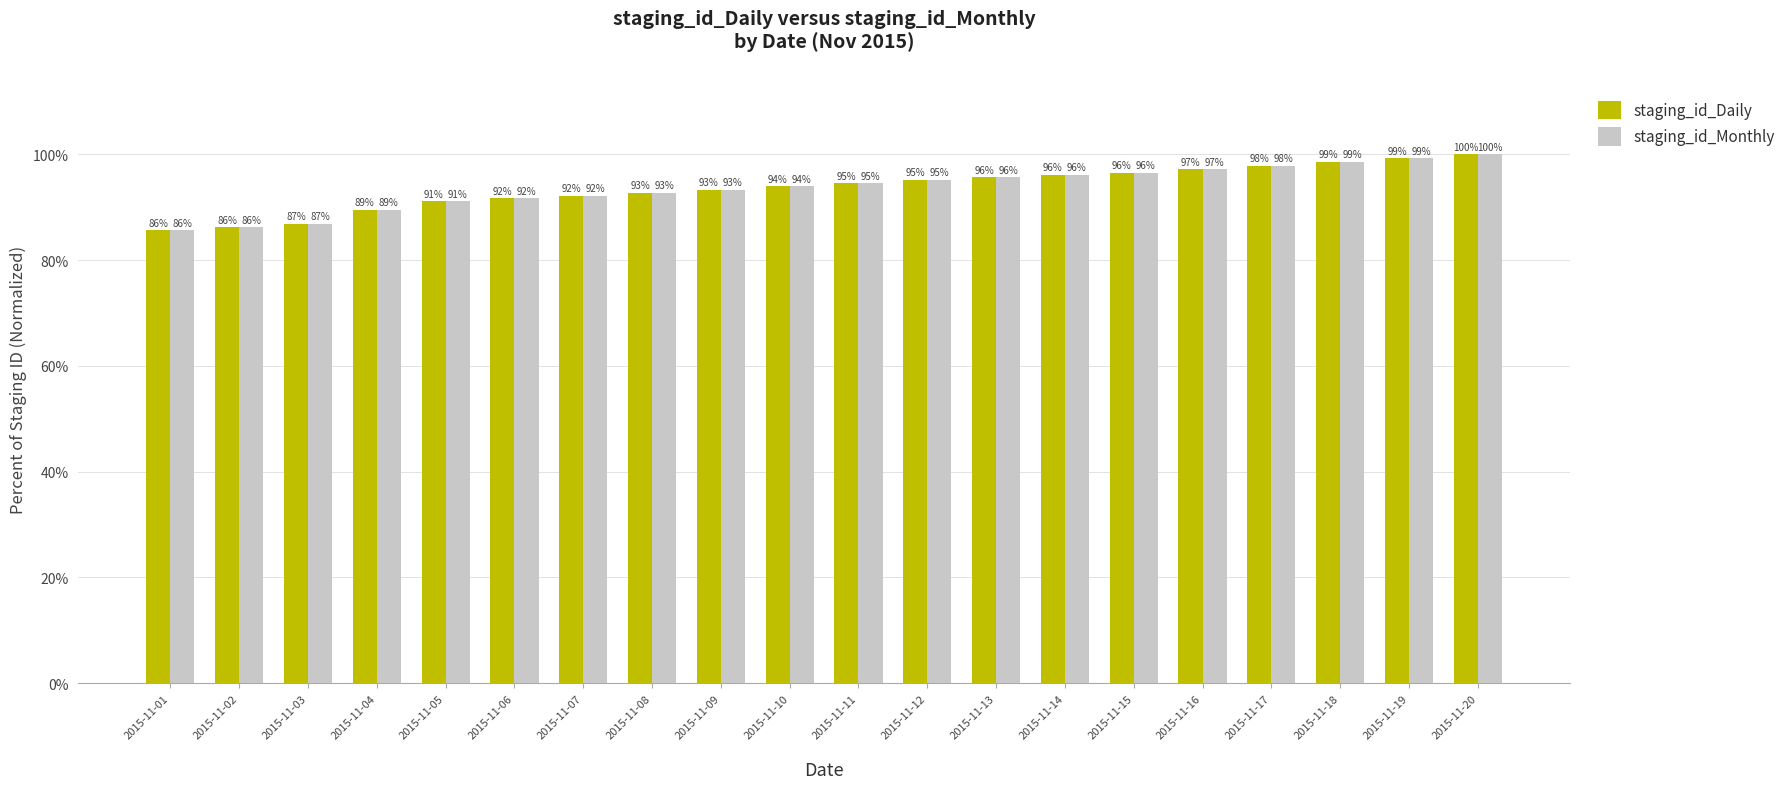

Does the chart contain stacked bars?

No